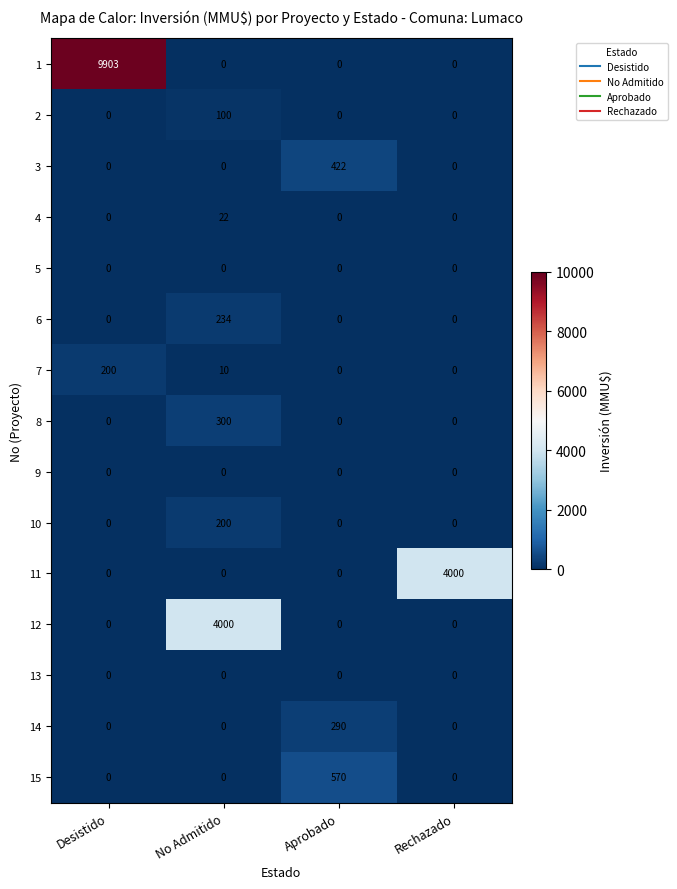

Which series has the largest range (max minus min)?

1